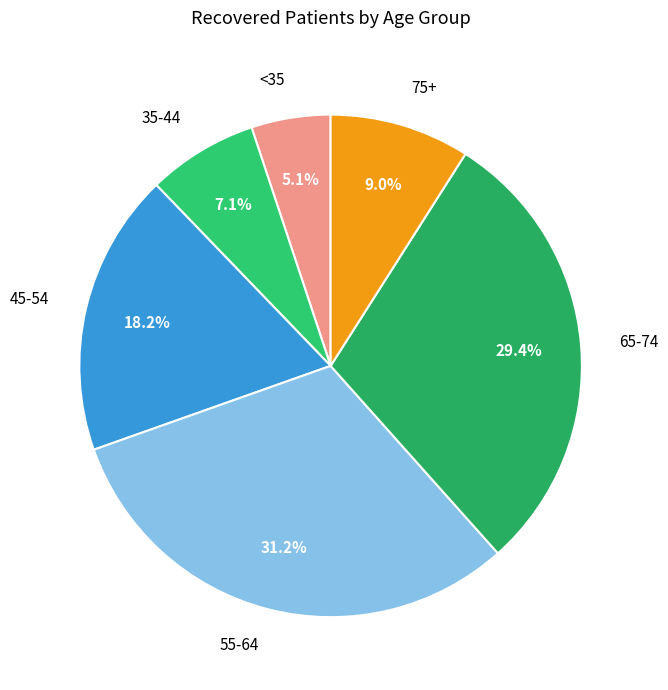

Does any single category account for the majority?

No